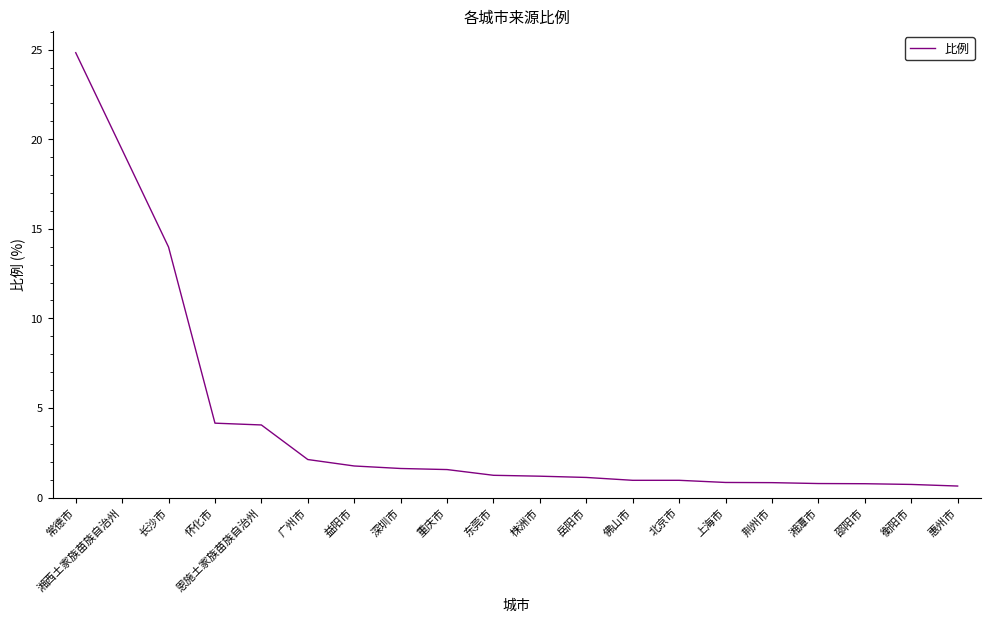

Which has a higher value, 衡阳市 or 怀化市?

怀化市